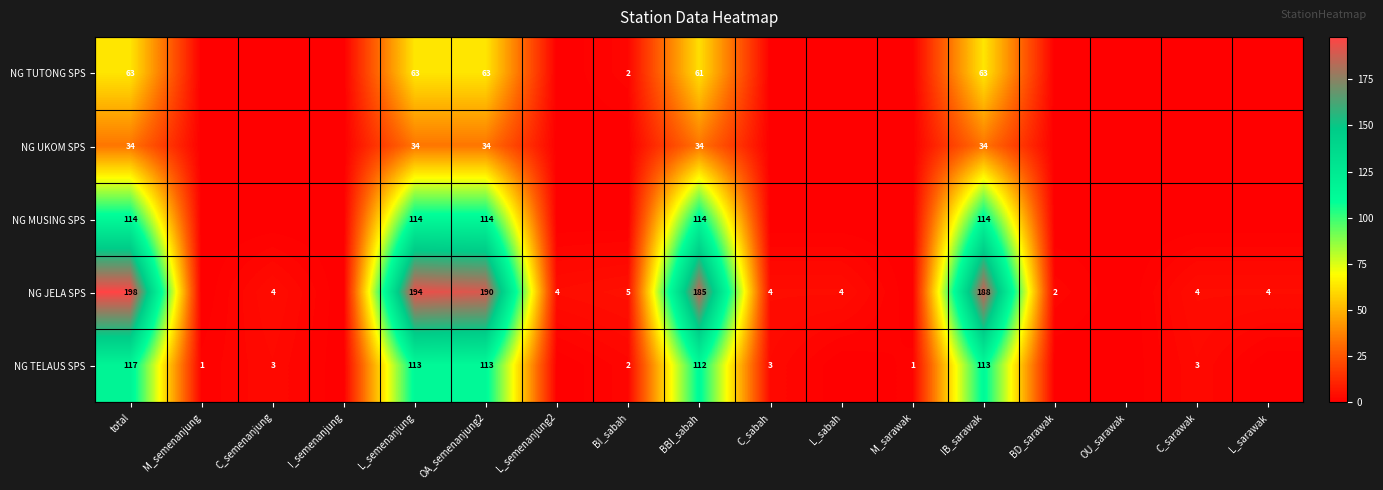

Is it true that NG JELA SPS equals 4 at L_sarawak?

True